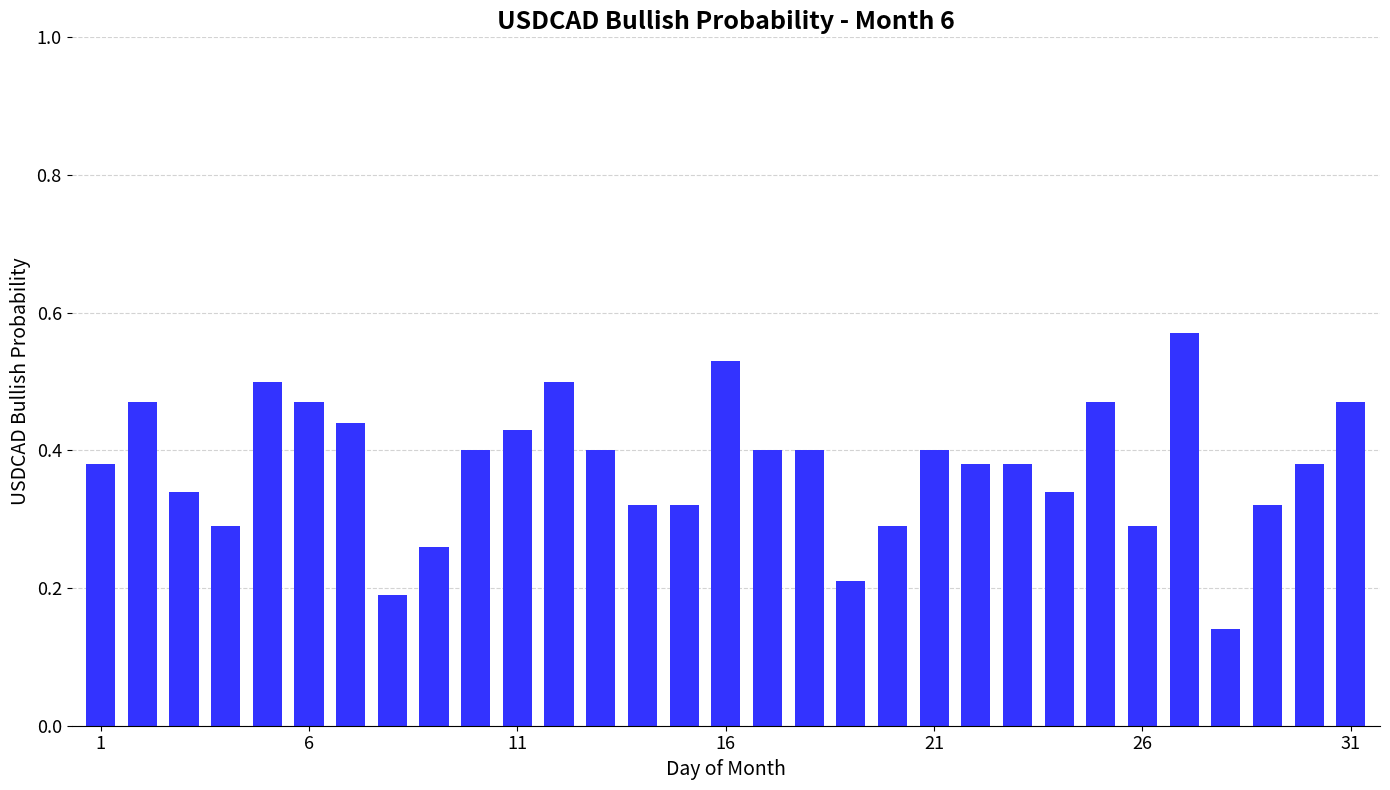

Count the values in the range 0 to 1.

31